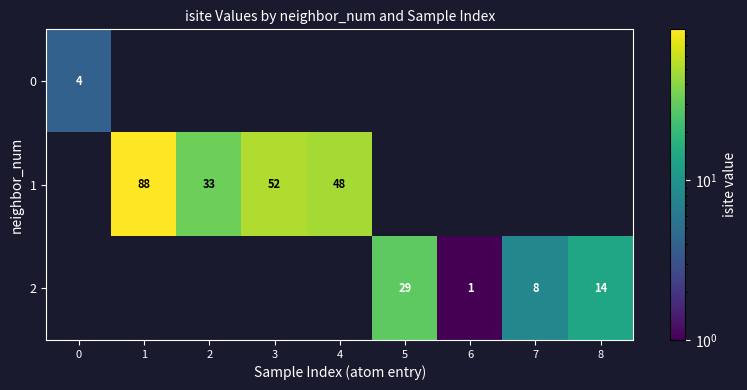

Reading left to right, extract all data points from this chart.

row_0: 0=4	1=0	2=0	3=0	4=0	5=0	6=0	7=0	8=0
row_1: 0=0	1=88	2=33	3=52	4=48	5=0	6=0	7=0	8=0
row_2: 0=0	1=0	2=0	3=0	4=0	5=29	6=1	7=8	8=14